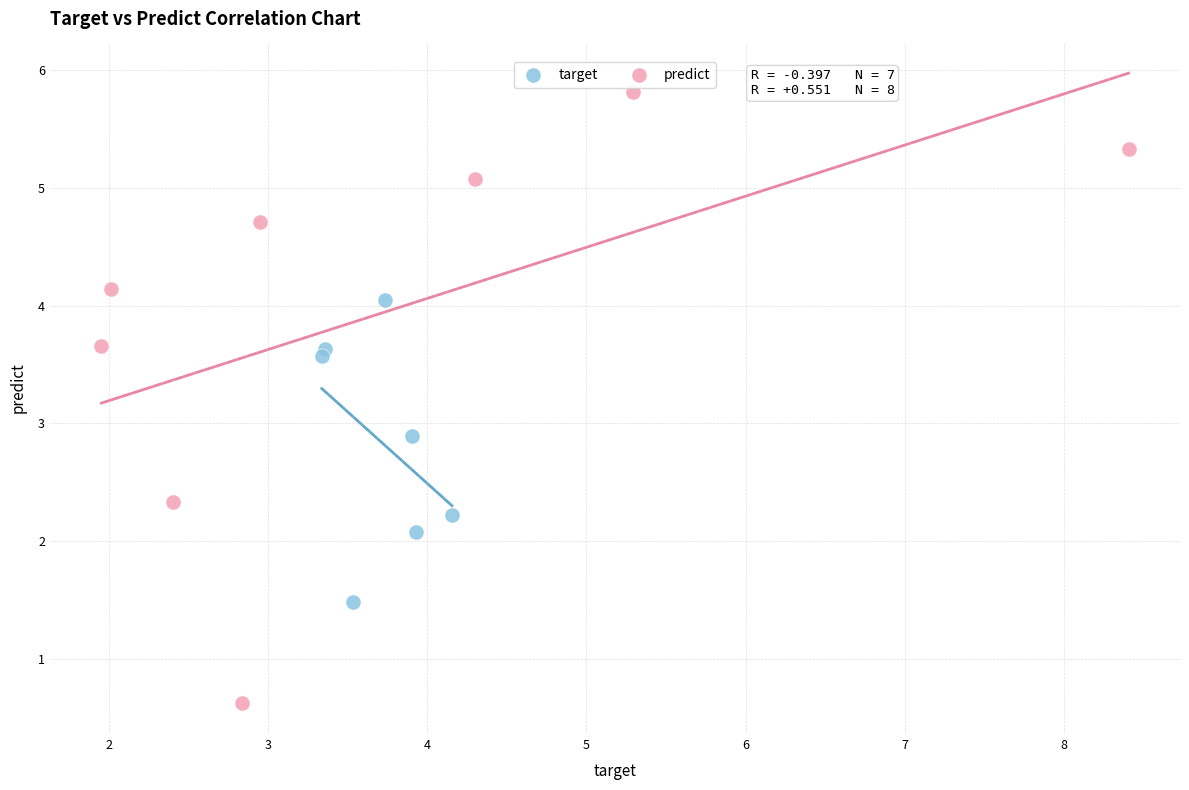

Which series reaches the minimum Y coordinate?

predict